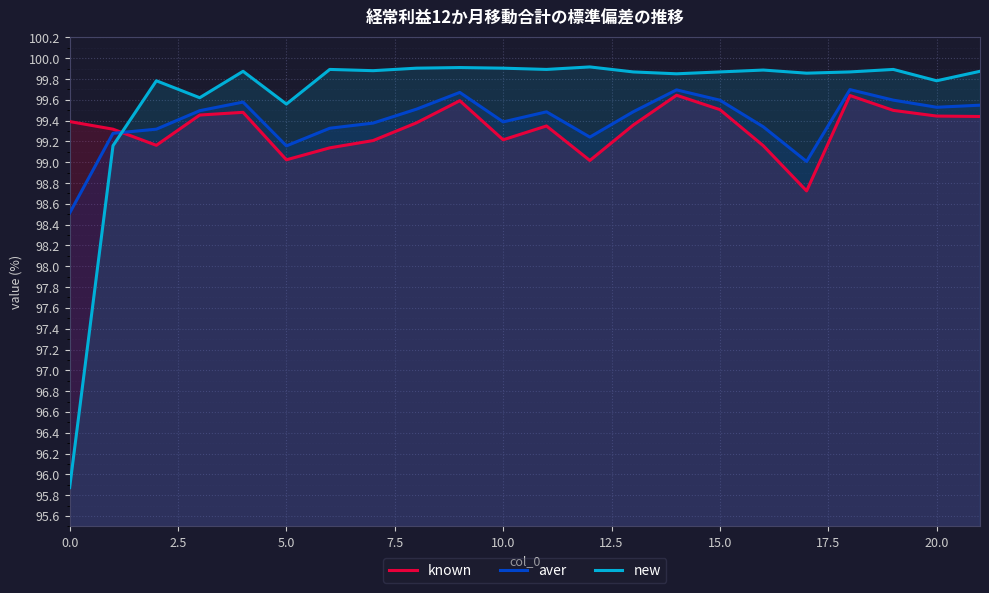

Which series has the largest total across all categories?

new